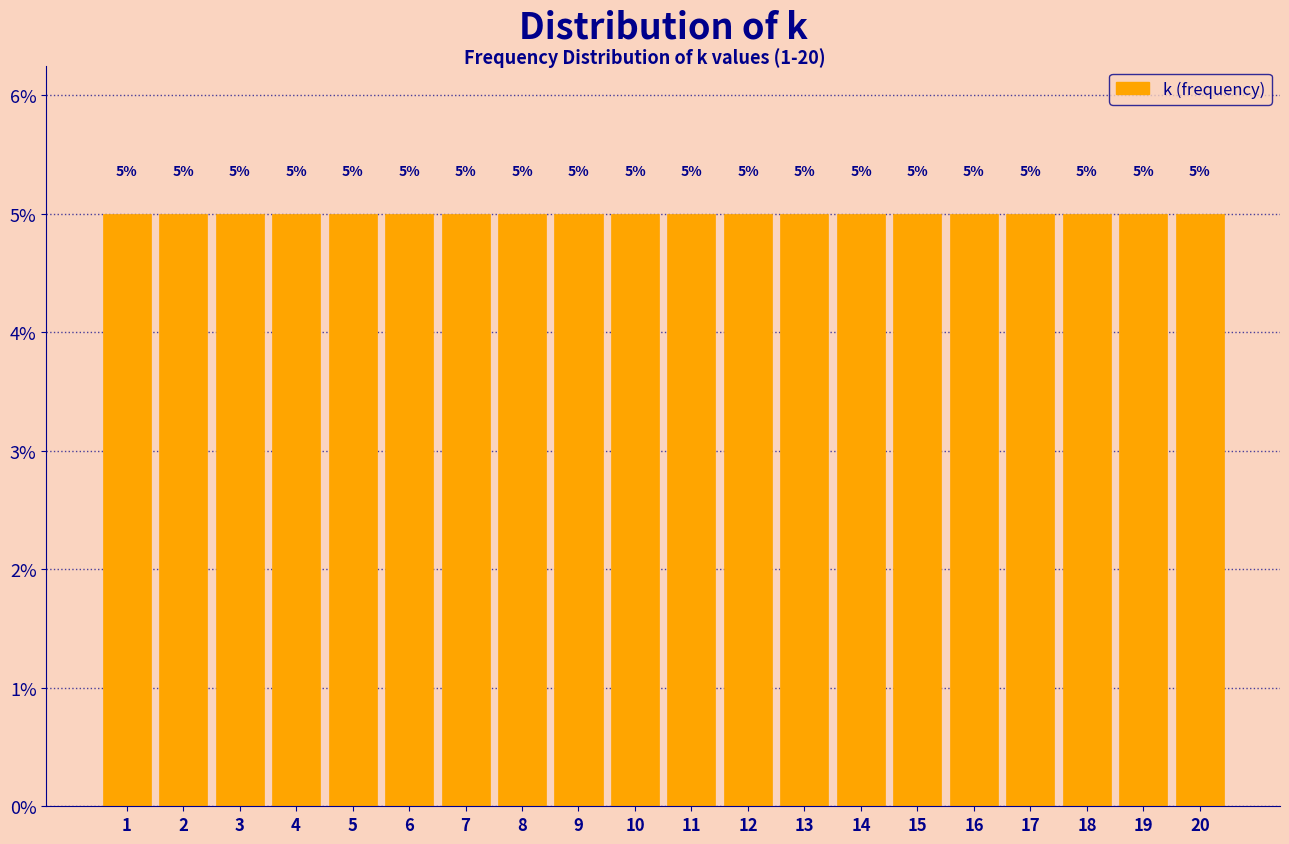

Reading left to right, transcribe this chart: for each bar, give the range it covers on the x-axis and its height.

0.5 to 1.5: 5
1.5 to 2.5: 5
2.5 to 3.5: 5
3.5 to 4.5: 5
4.5 to 5.5: 5
5.5 to 6.5: 5
6.5 to 7.5: 5
7.5 to 8.5: 5
8.5 to 9.5: 5
9.5 to 10.5: 5
10.5 to 11.5: 5
11.5 to 12.5: 5
12.5 to 13.5: 5
13.5 to 14.5: 5
14.5 to 15.5: 5
15.5 to 16.5: 5
16.5 to 17.5: 5
17.5 to 18.5: 5
18.5 to 19.5: 5
19.5 to 20.5: 5